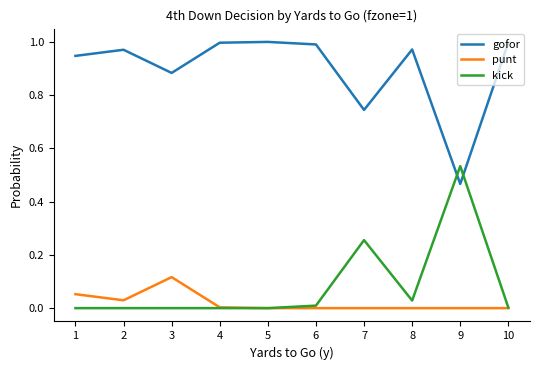

Which series ends up on top after the final intersection of kick and gofor?

gofor